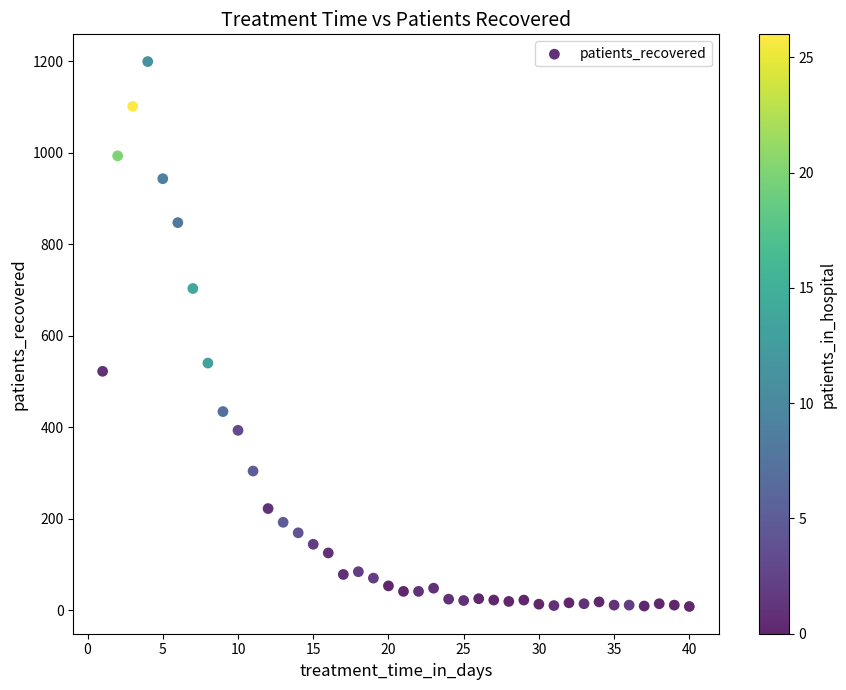

What is the range of X values (max minus min)?

39